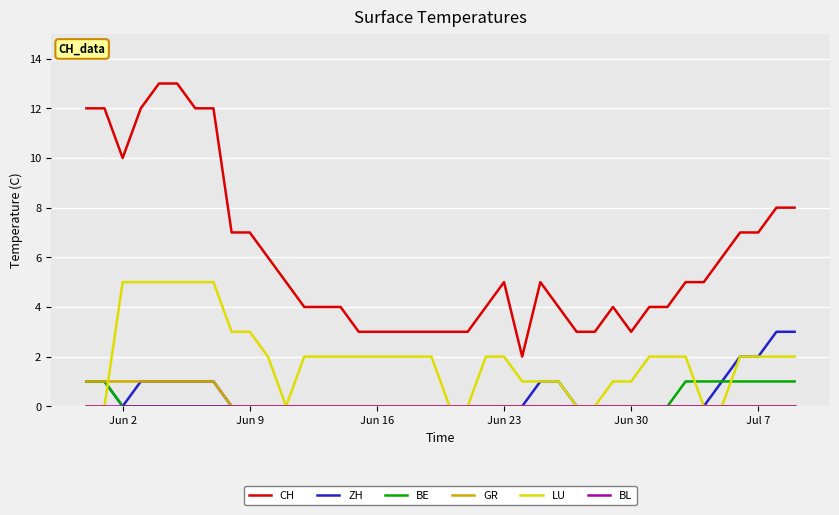

What is the highest value of the LU series?

5